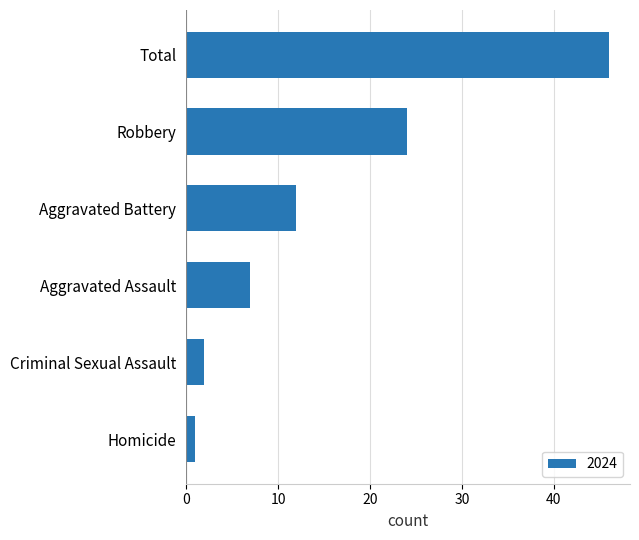

At which category does the chart reach its peak across all series?

Total